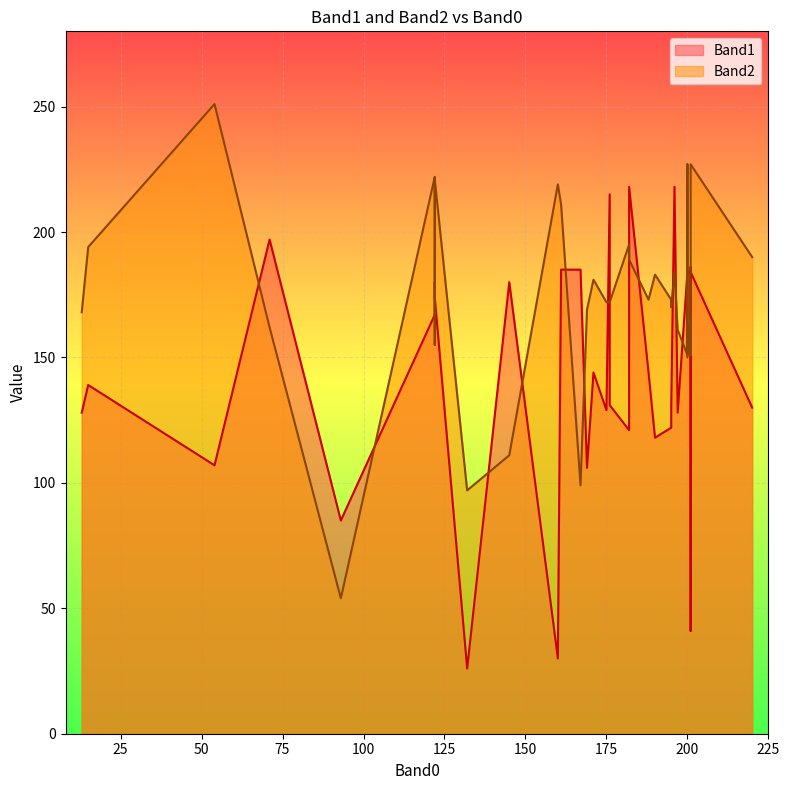

At which label does Band1 reach its peak?

196